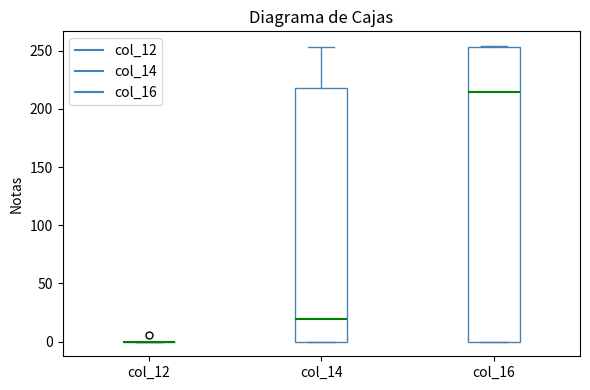

Which box is the tallest, from its lower edge to its upper edge?

col_16